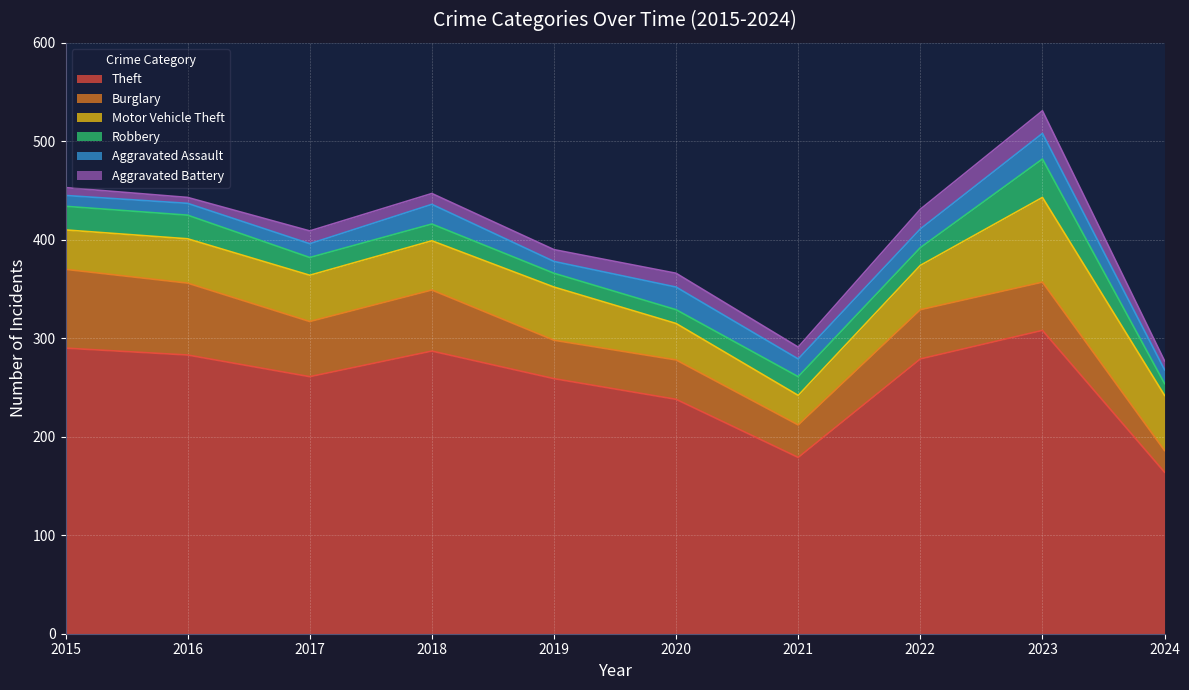

What is the highest value of the Aggravated Battery series?

23